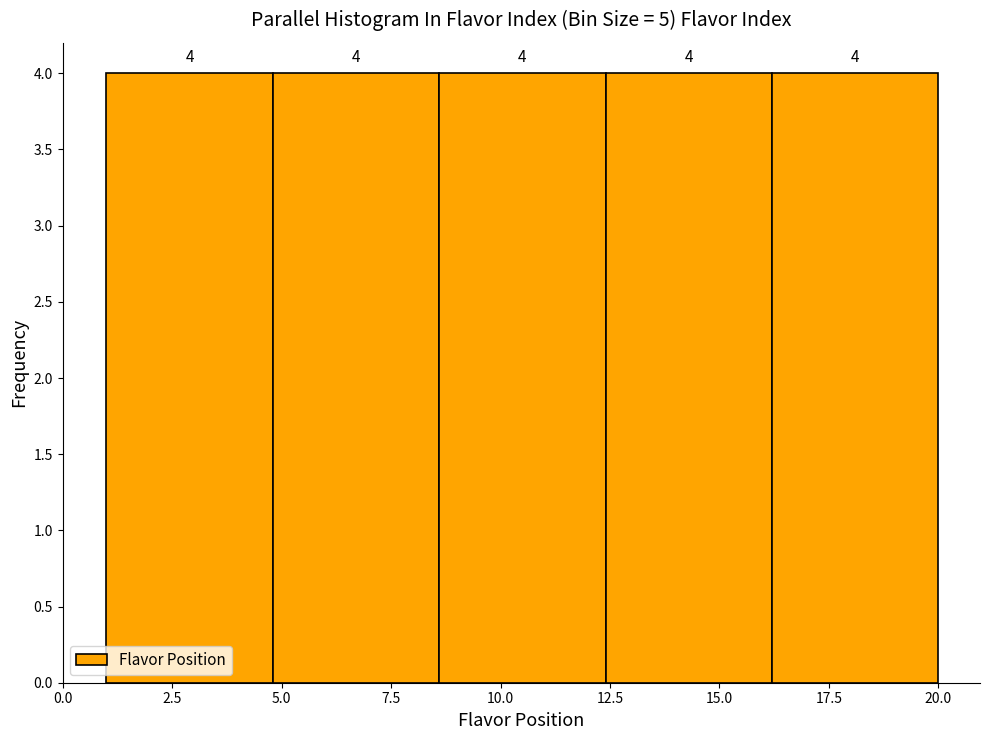

Reading left to right, list every bar in this chart as the range it spans on the x-axis followed by its height. The bar edges are not printed on the chart, so give them approximately, as read against the axis.

1.0 to 4.8: 4
4.8 to 8.6: 4
8.6 to 12.4: 4
12.4 to 16.2: 4
16.2 to 20.0: 4